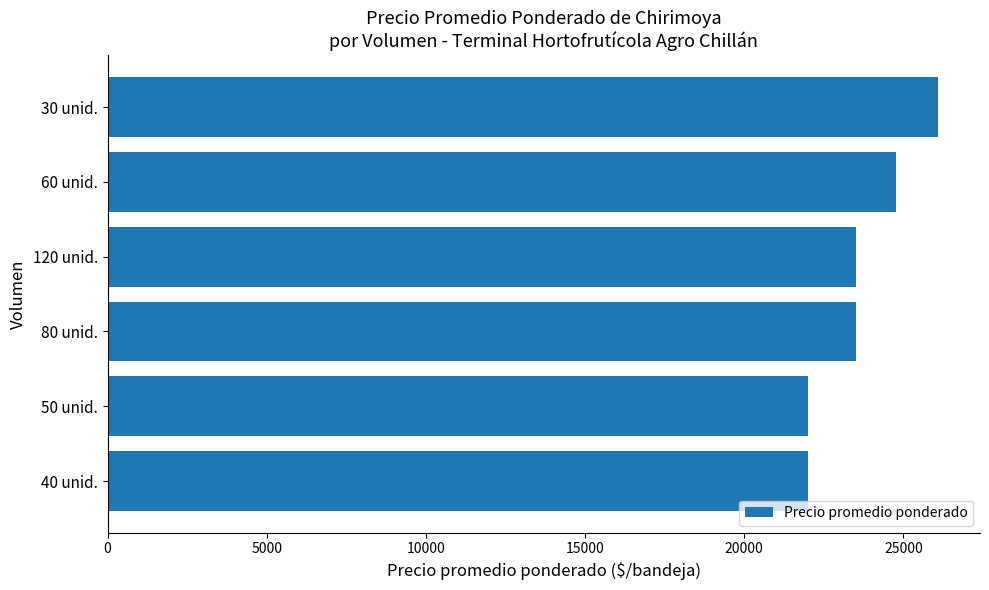

Reading bottom to top, extract all data points from this chart.

22000.0	22000.0	23500.0	23500.0	24777.8	26100.0